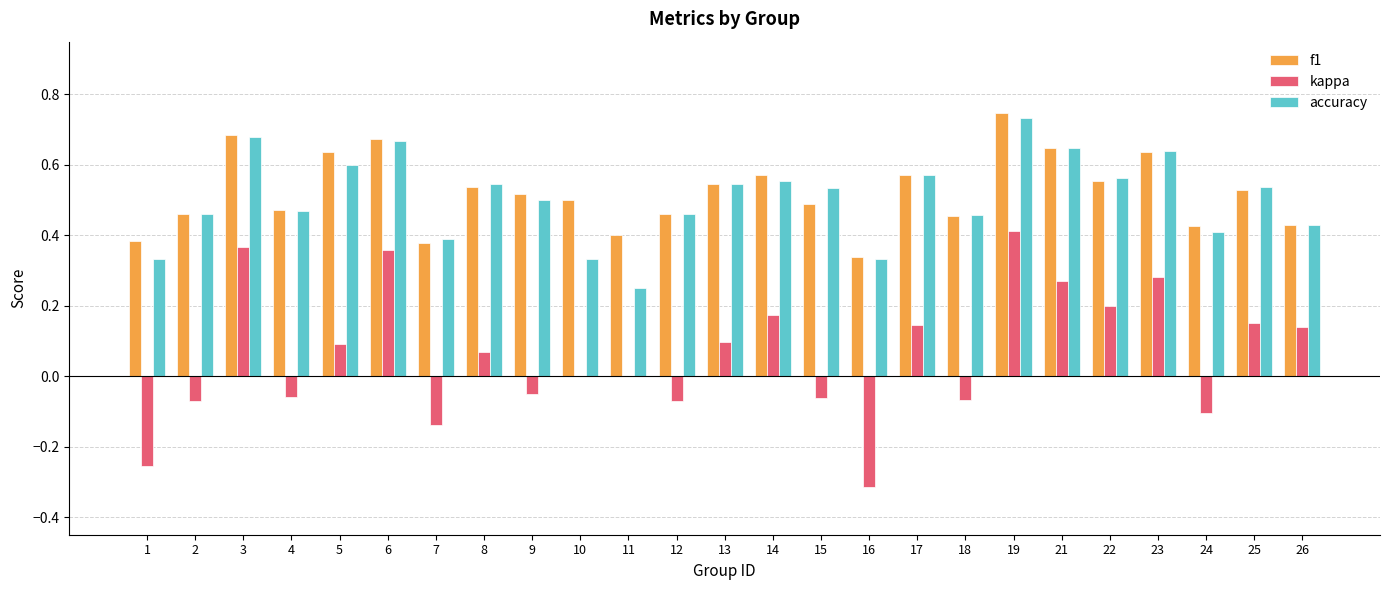

Which series has the largest total across all categories?

f1